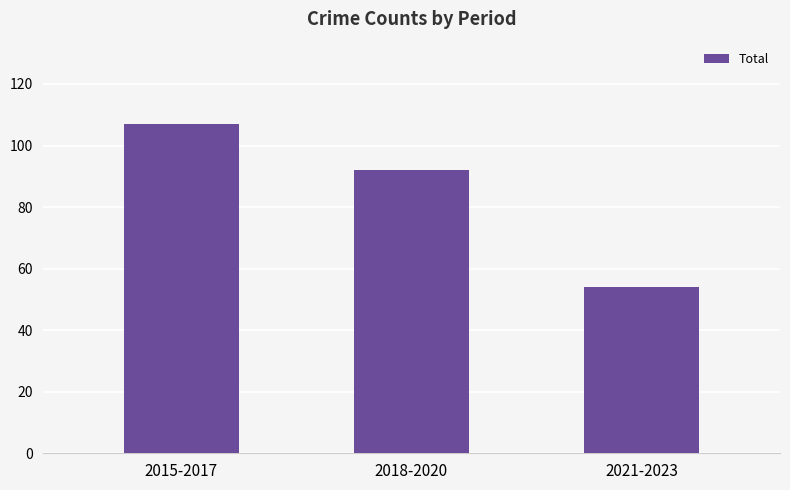

True or false: the data shows 54 at 2021-2023.

True